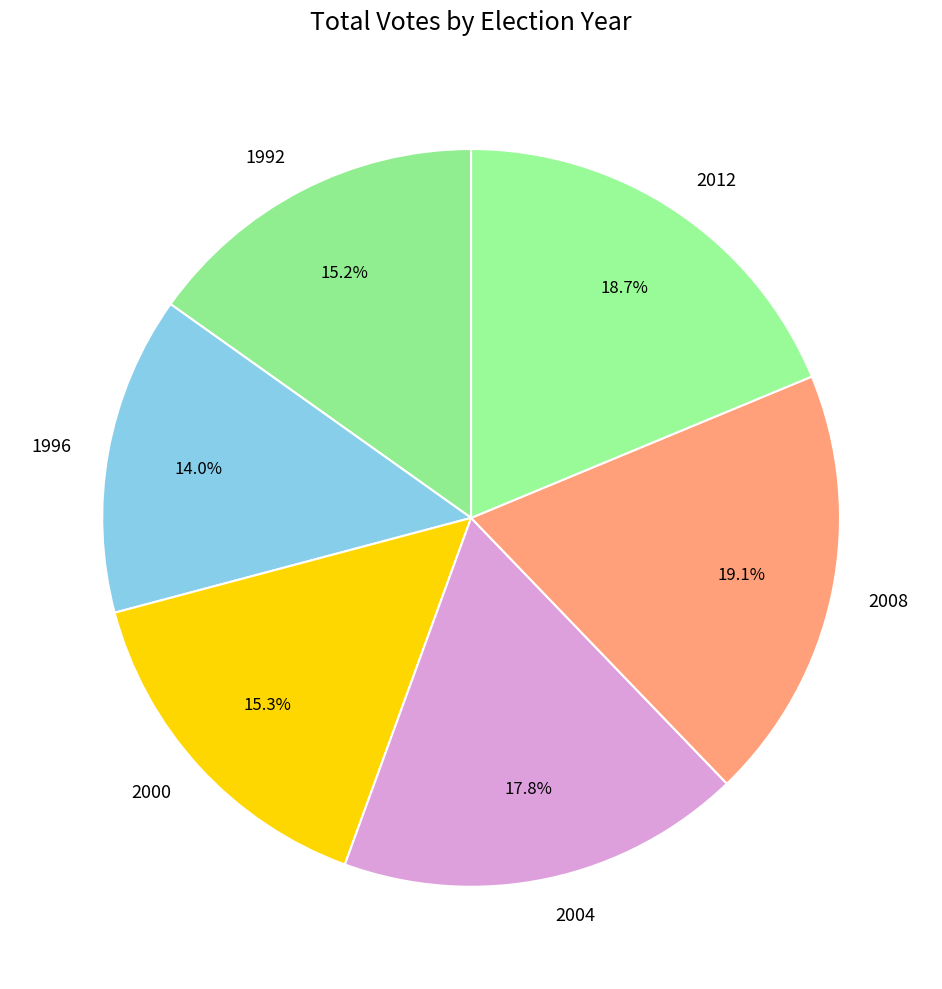

Combined, what portion of the pie is 2012 and 2008?

37.8%